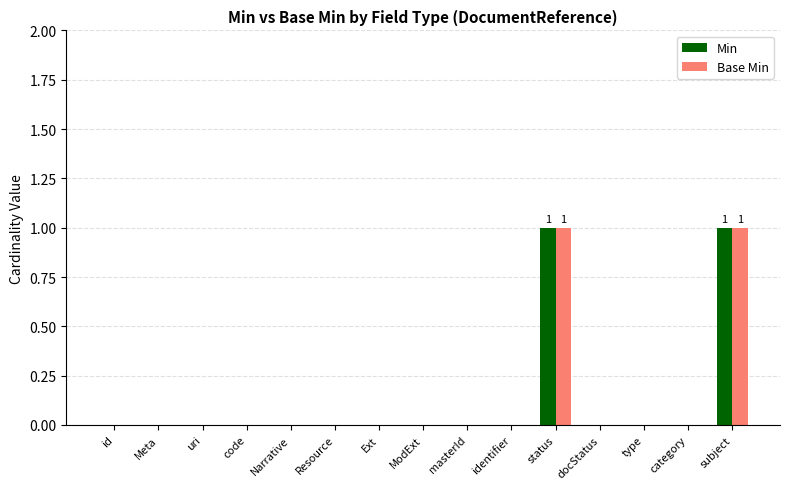

Is the value of Min at status greater than the value of Base Min at category?

Yes